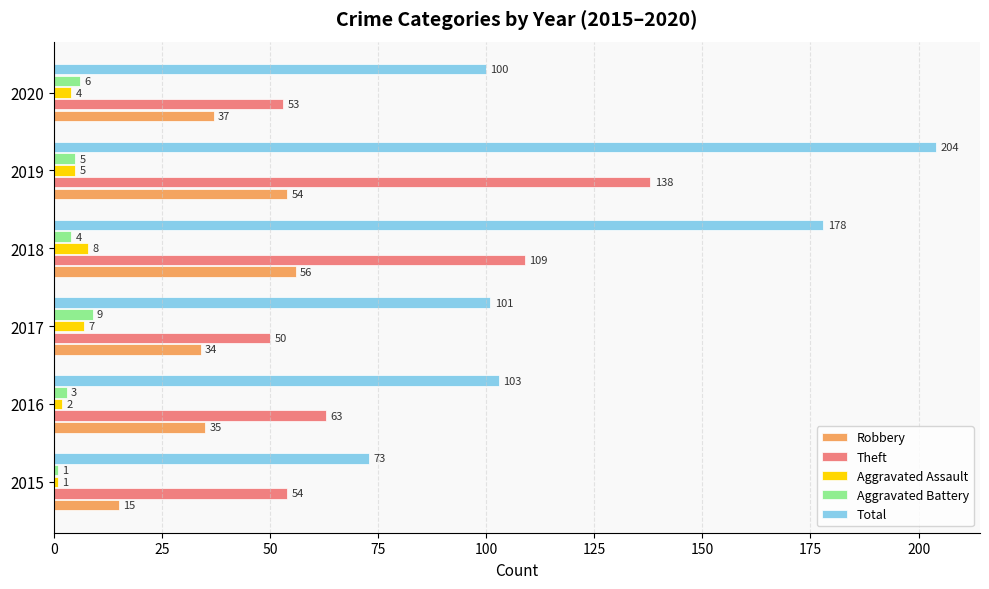

What value does the Theft series have at 2018, to the nearest 5?

110